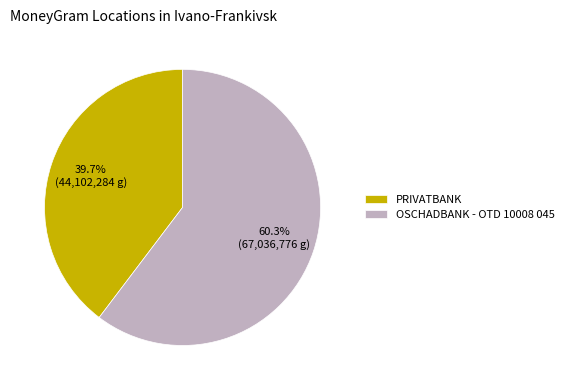

To the nearest percent, what is the average slice percentage?

50%